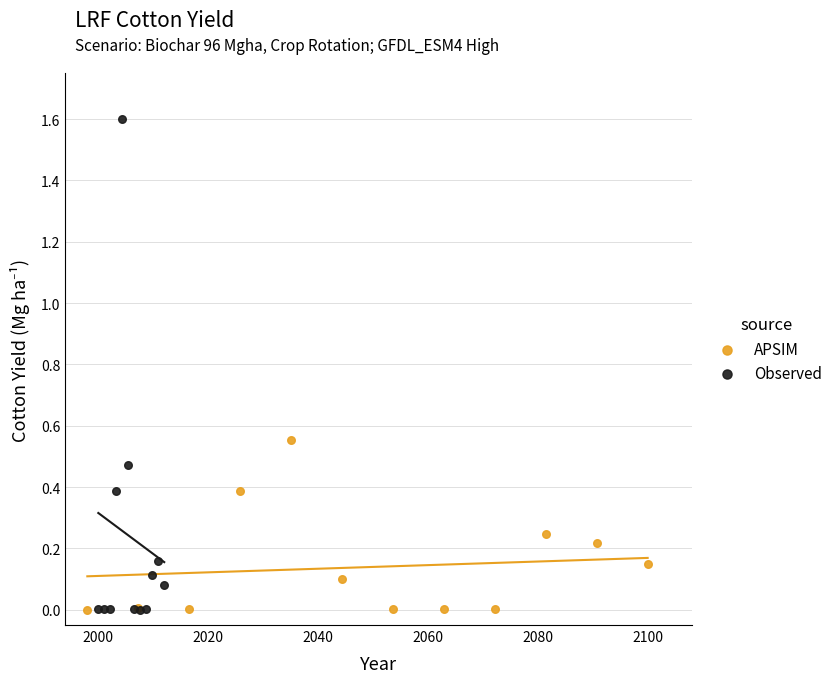

Which series has the widest spread of Y values?

Observed